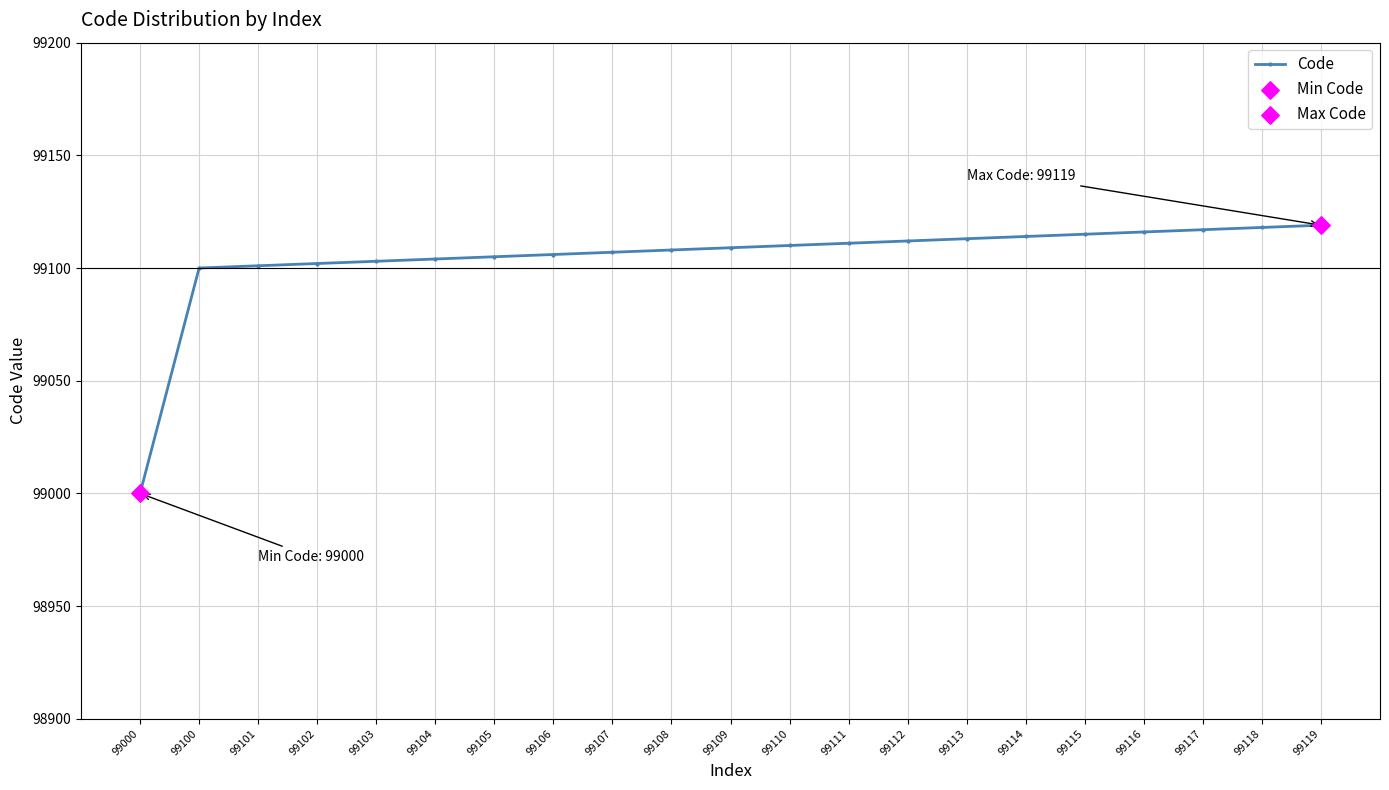

Approximately how many times larger is the value at 99106 compared to 99116?

1.0